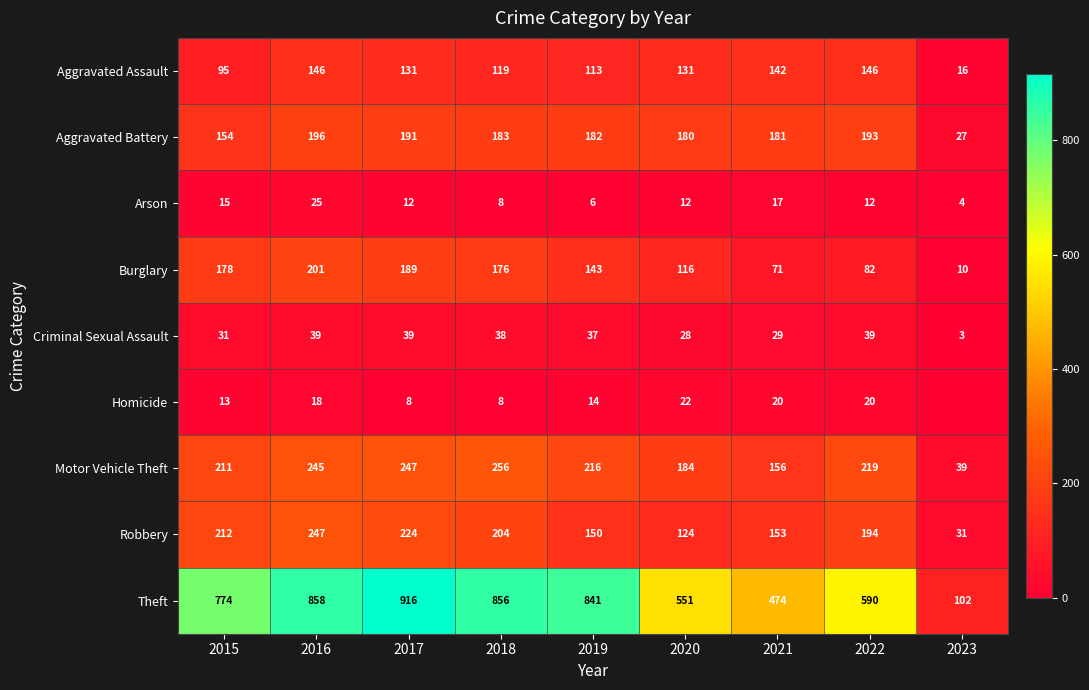

Between 2016 and 2020, which is larger?

2016